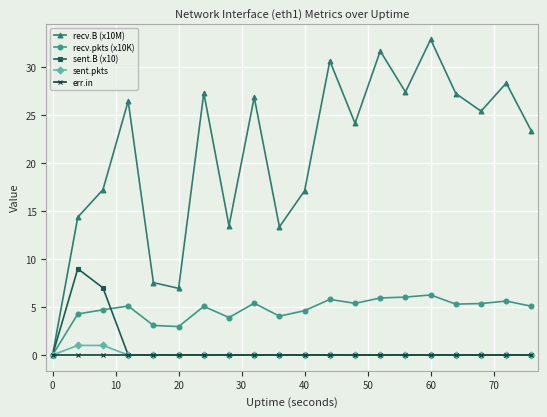

What is the highest value of the sent.B (x10) series?

9.0